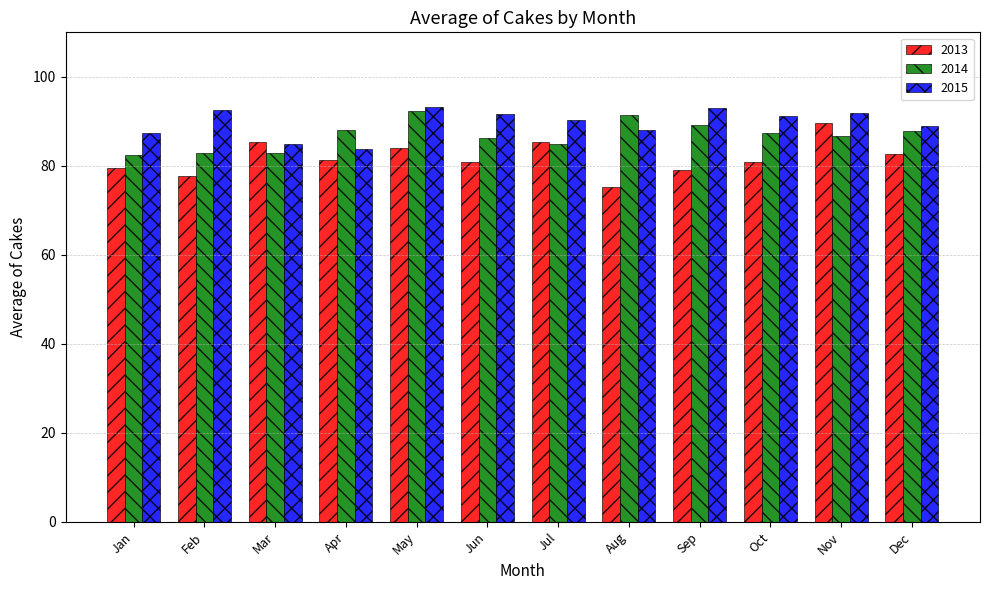

Rank the series at Oct from highest to lowest value.

2015, 2014, 2013